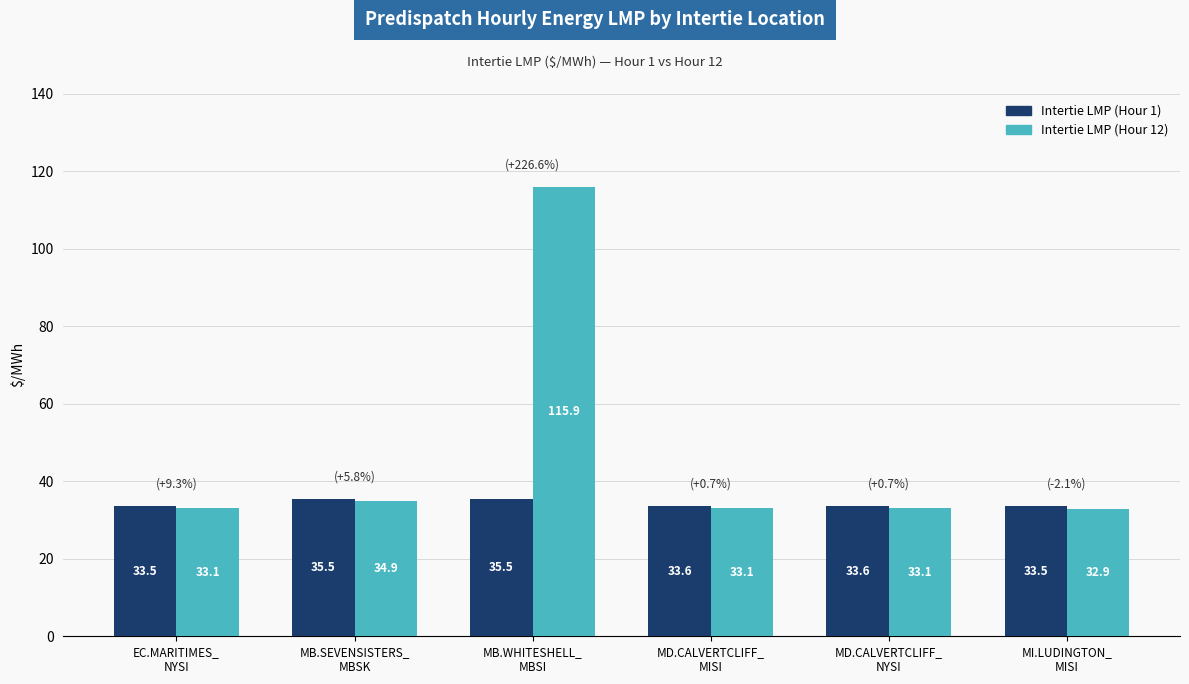

What is the minimum value for Intertie LMP (Hour 1)?

33.5